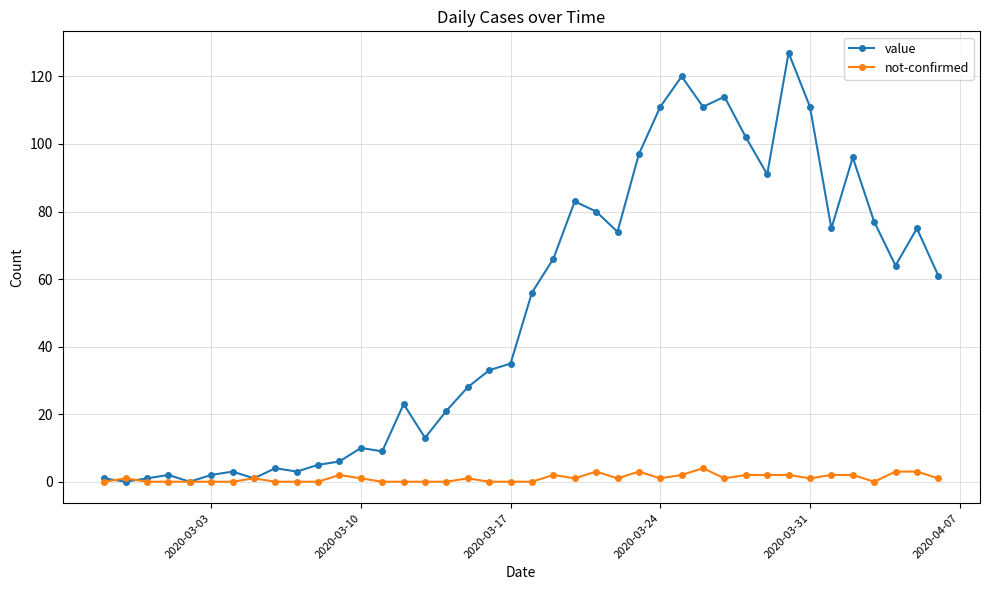

How many distinct data groups are displayed?

2